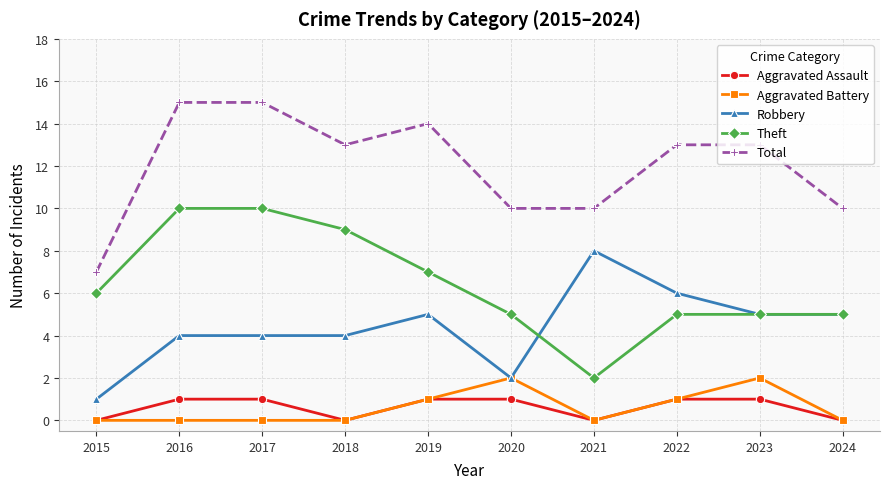

Which series changed the most between 2019 and 2022?

Theft